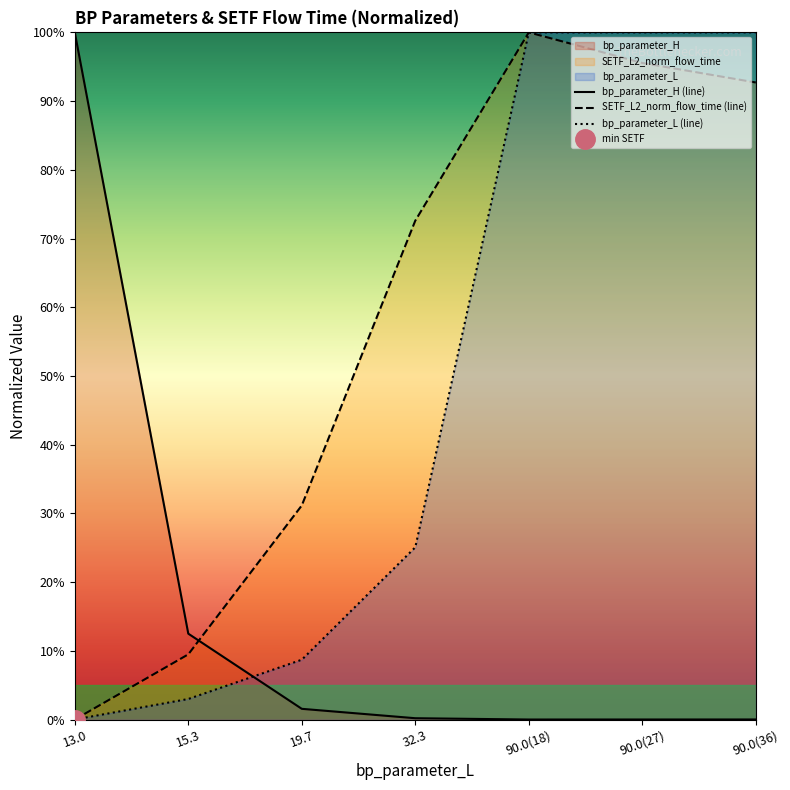

Which series has the largest range (max minus min)?

bp_parameter_H (line)